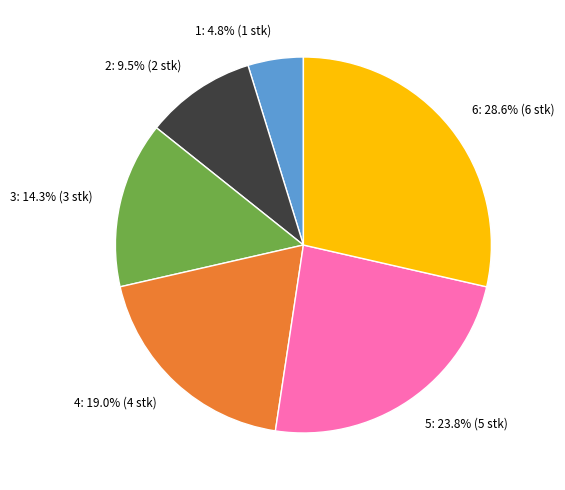

How many slices are in this pie chart?

6